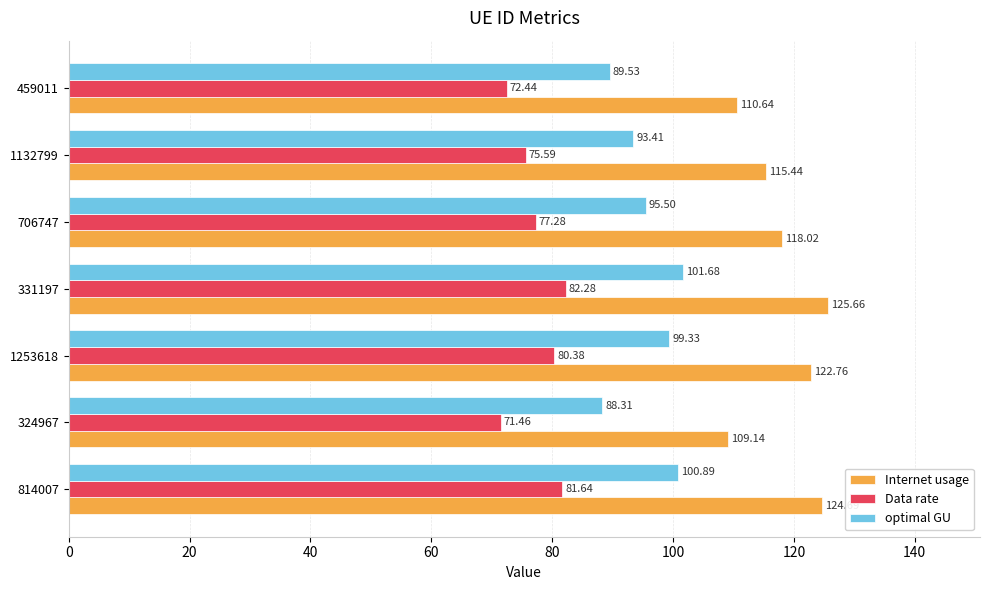

How many series are shown in this chart?

3